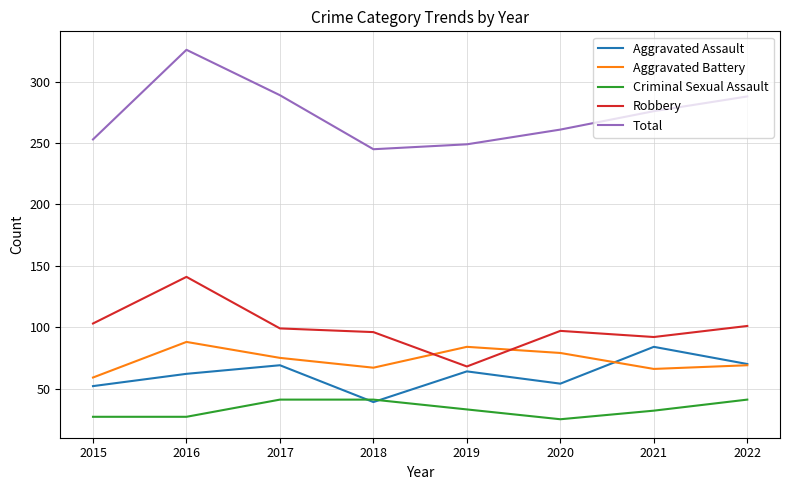

What is the sum of the Aggravated Assault values at 2022 and 2018?

109